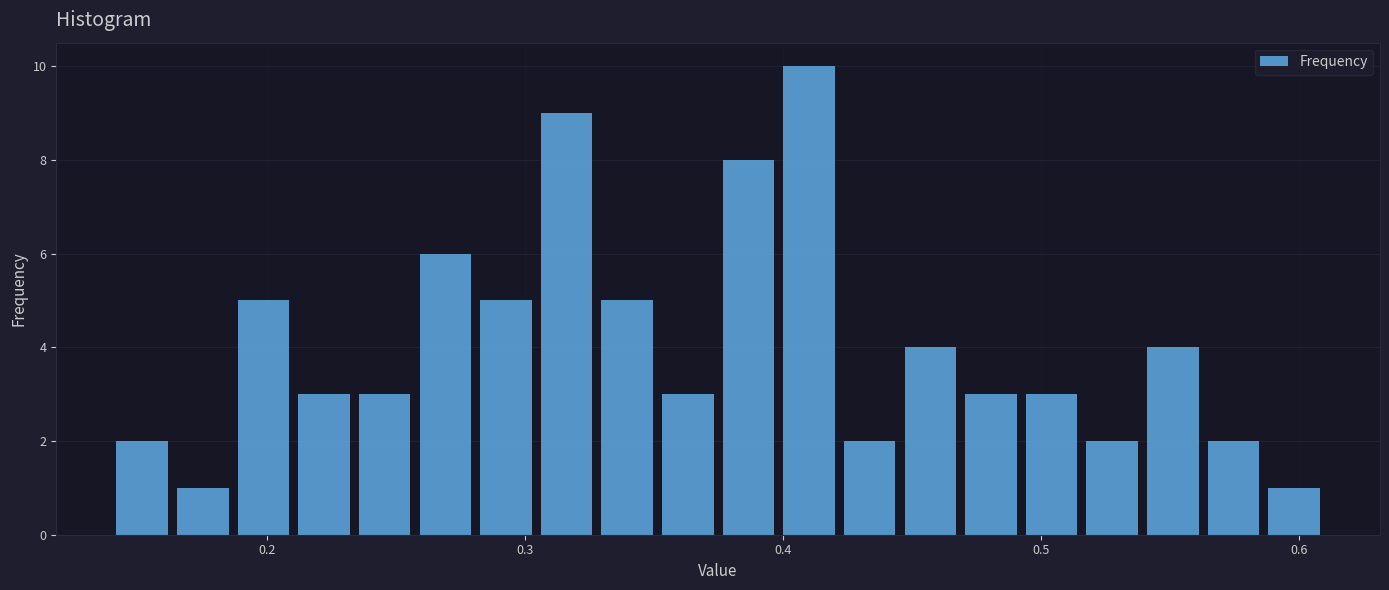

Read against the x-axis, roughly where is the centre of the tallest bar?

0.41